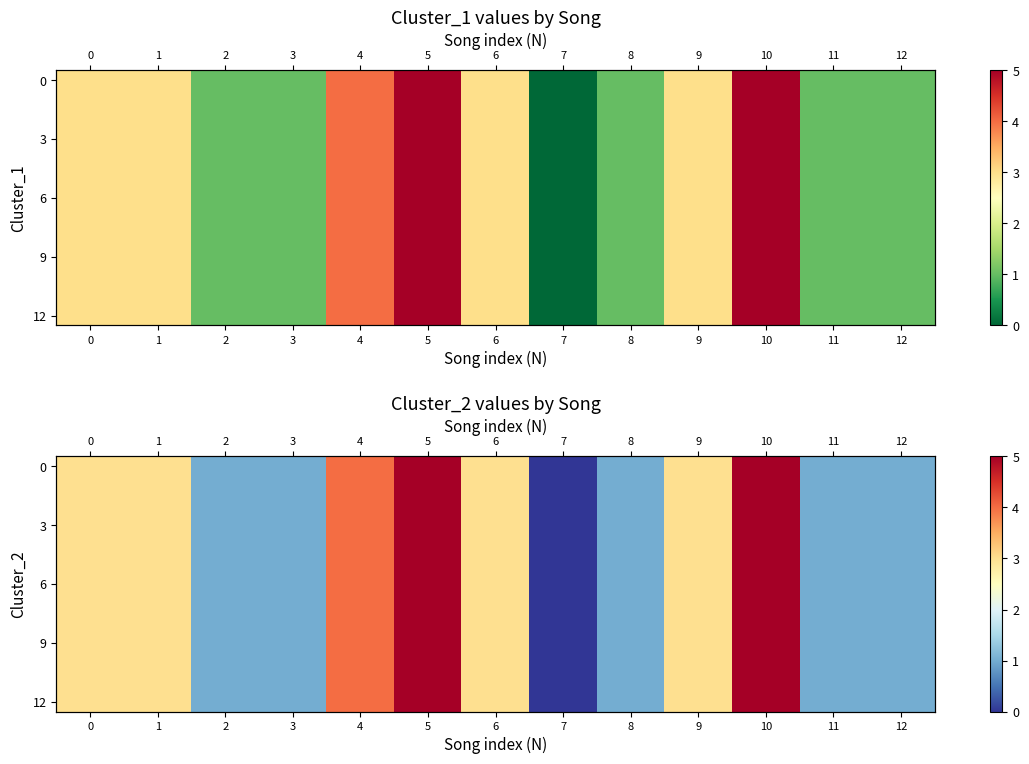

Which has a higher value, 9 or 4?

4